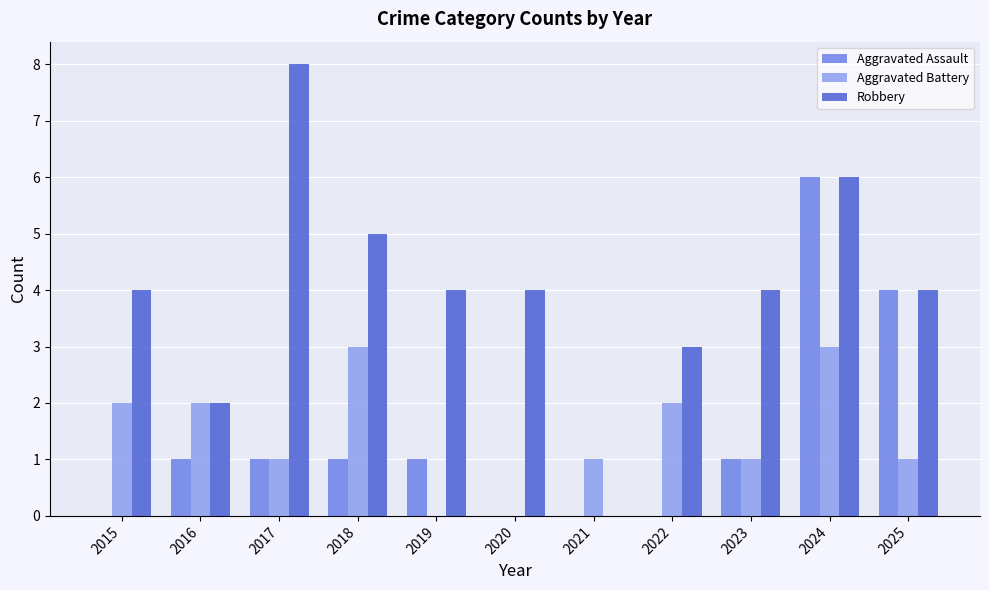

What is the sum of the Aggravated Assault values at 2024 and 2018?

7